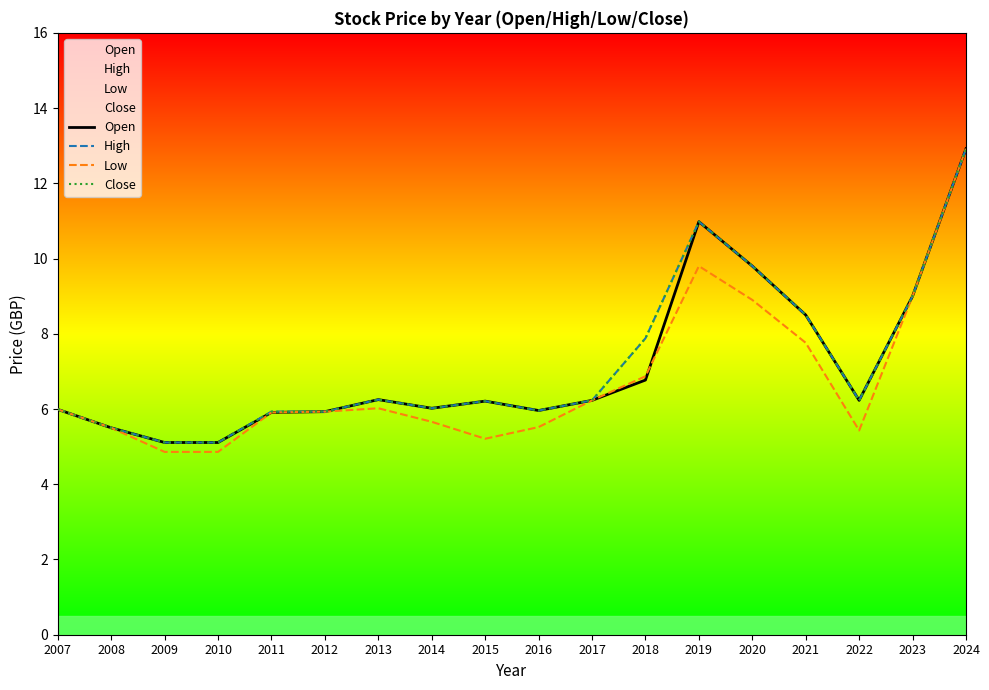

The value of Low at 2022 is 7.7. True or false?

False